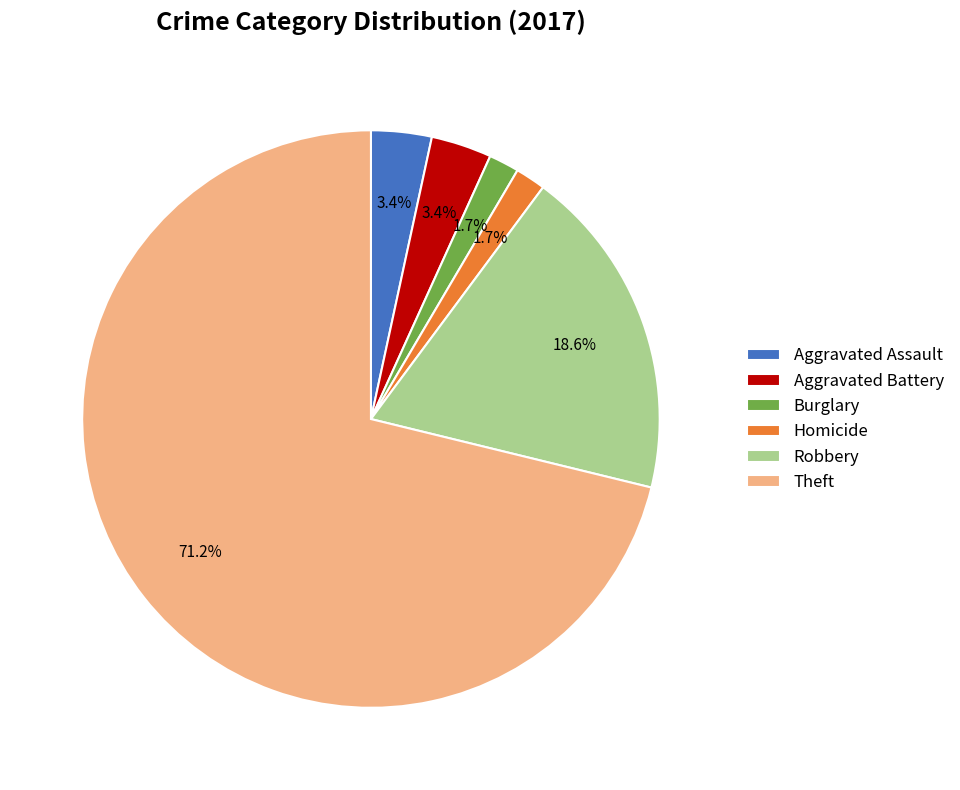

Which slice represents more than half of the pie?

Theft